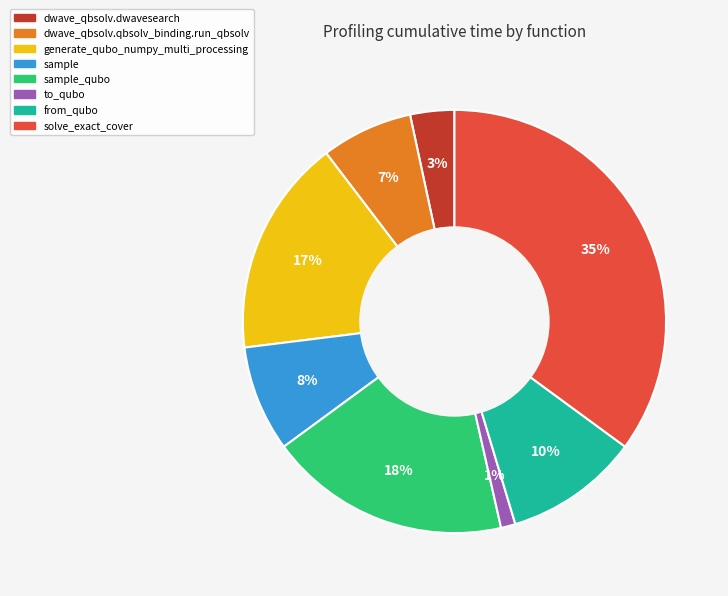

To the nearest percent, what is the difference between the largest and smallest slice percentages?

34%